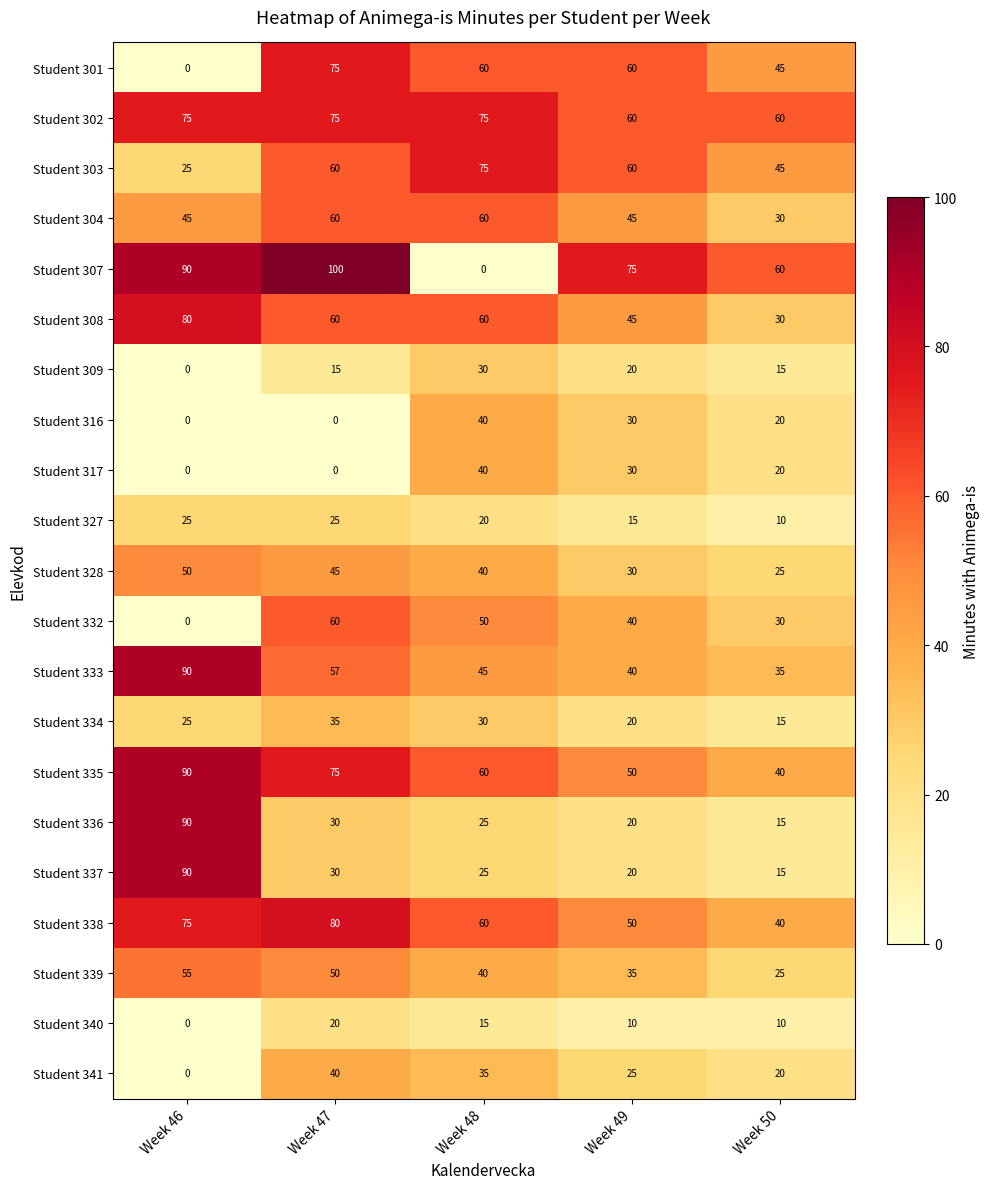

Which series has the largest total across all categories?

Student 302